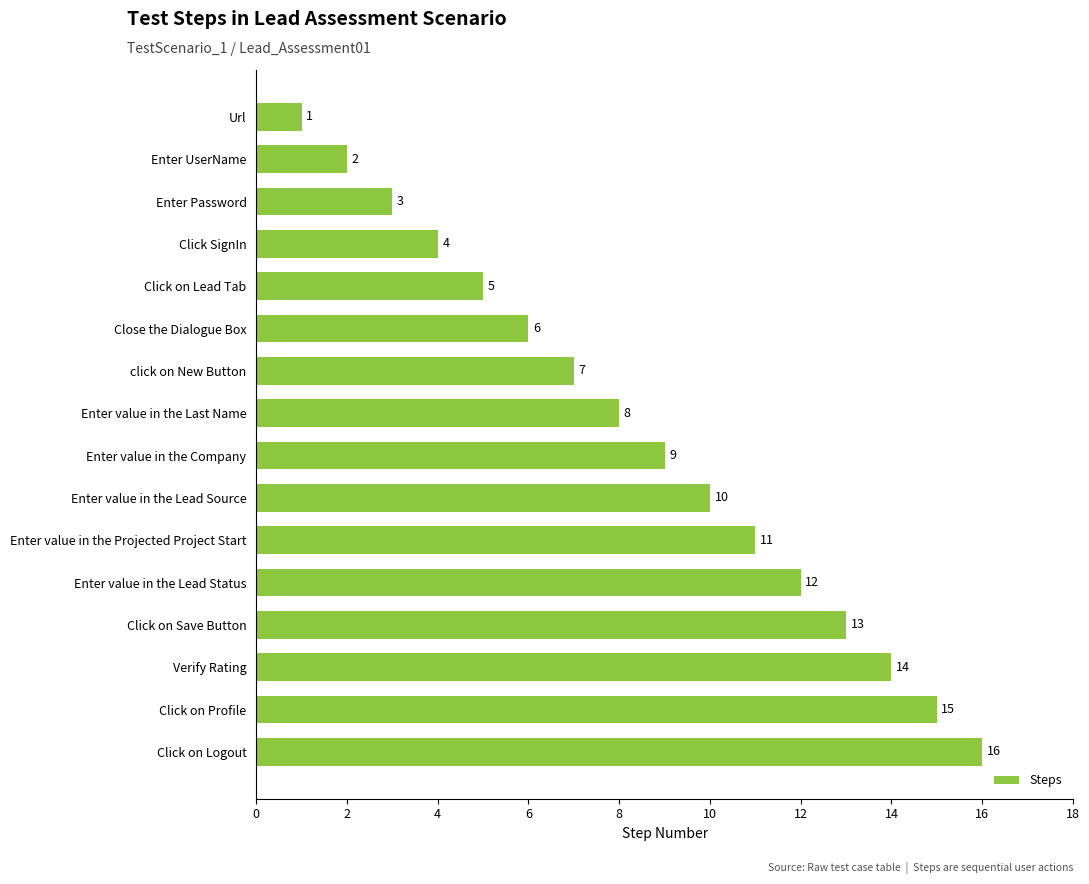

The value at Enter value in the Lead Source is 6. True or false?

False